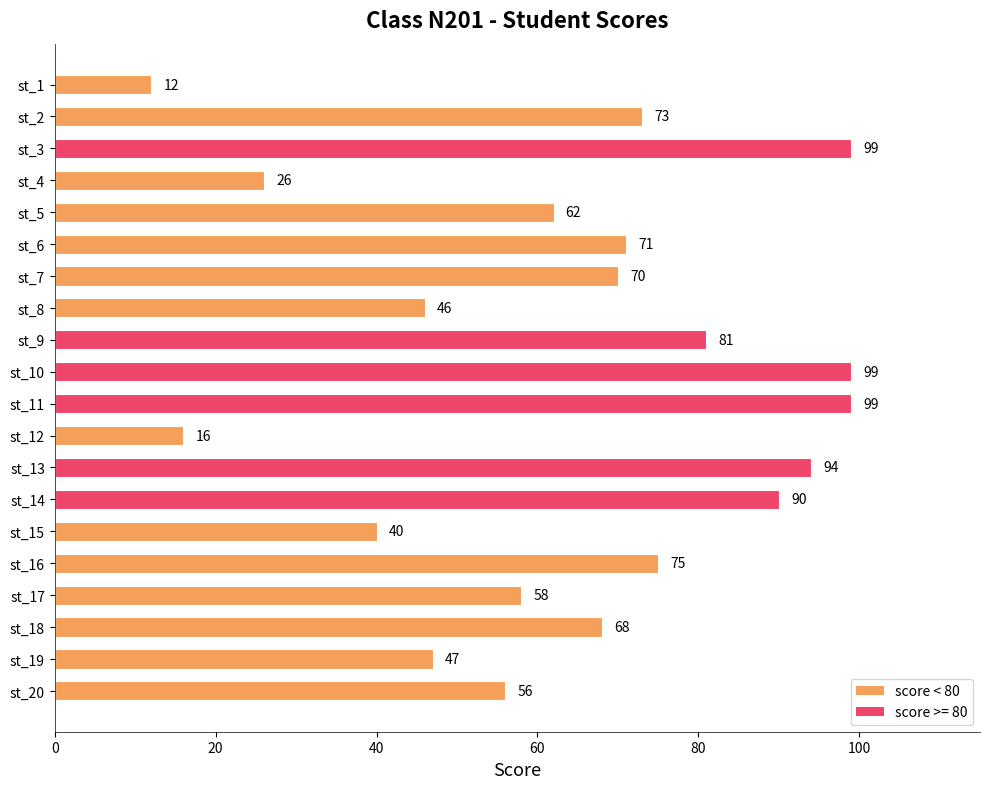

What is the value of the 2nd bar from the top?

73